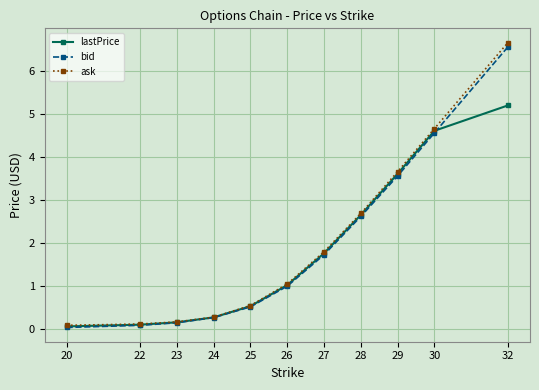

What is the average value of the bid series?

1.9